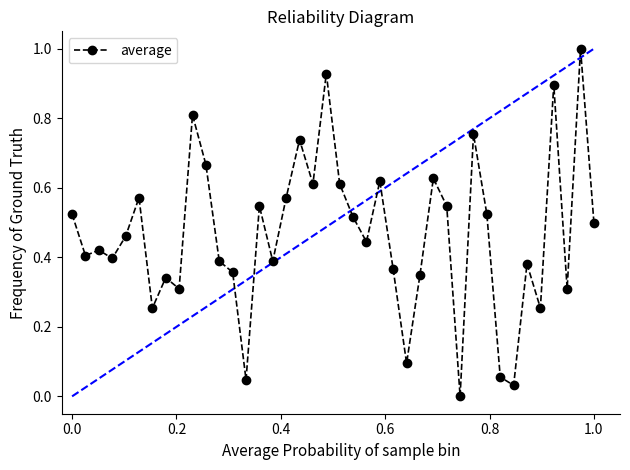

What is the maximum value shown in the chart?

1.0